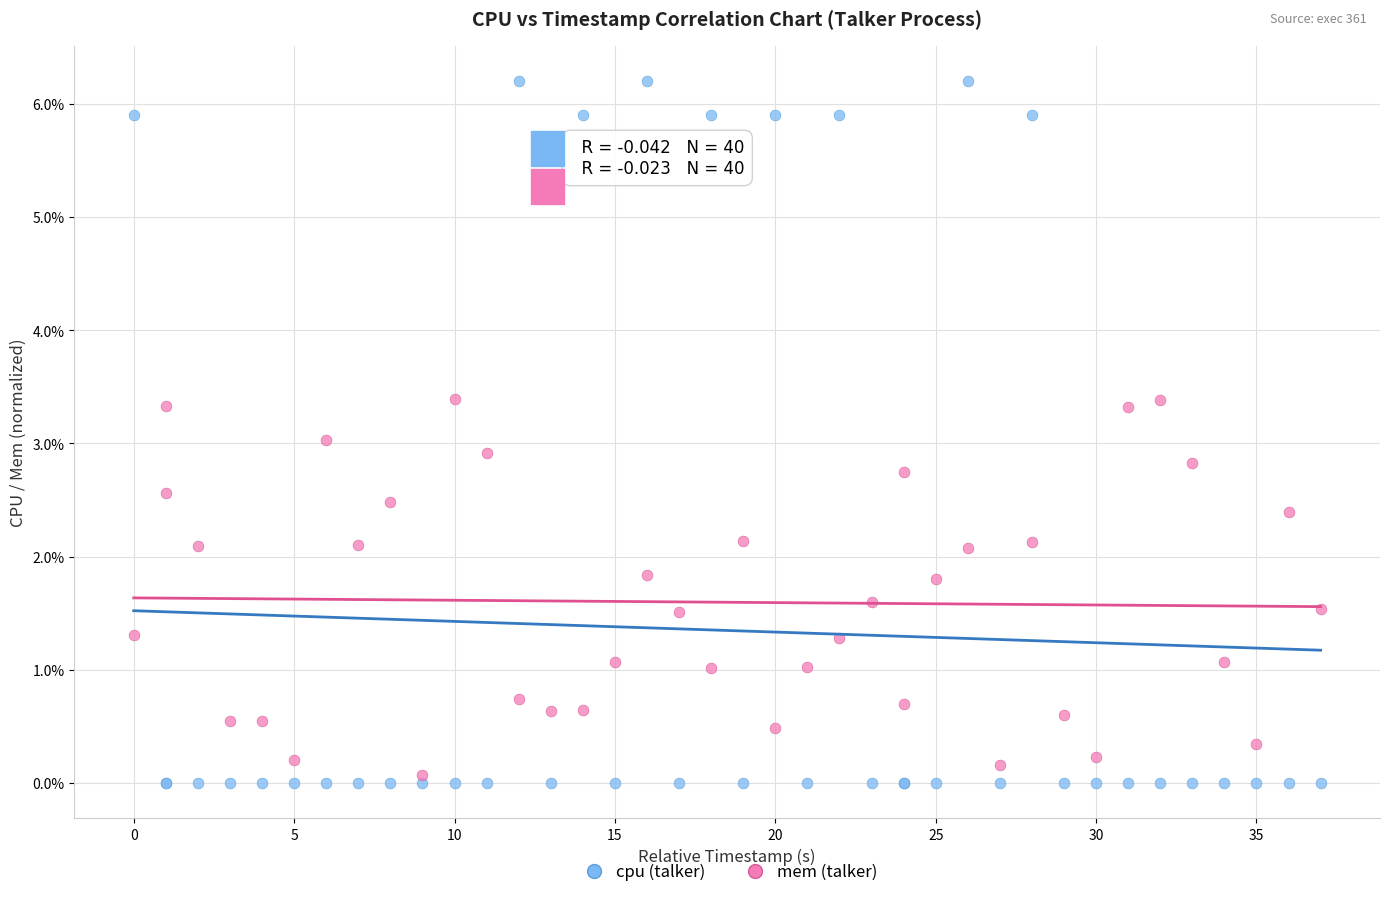

What is the X range (max minus min) for the scatter plot?

37.0